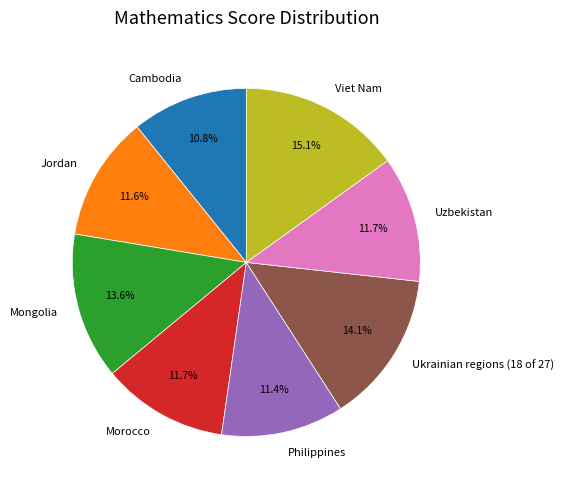

To the nearest percent, what is the difference between the largest and smallest slice percentages?

4%